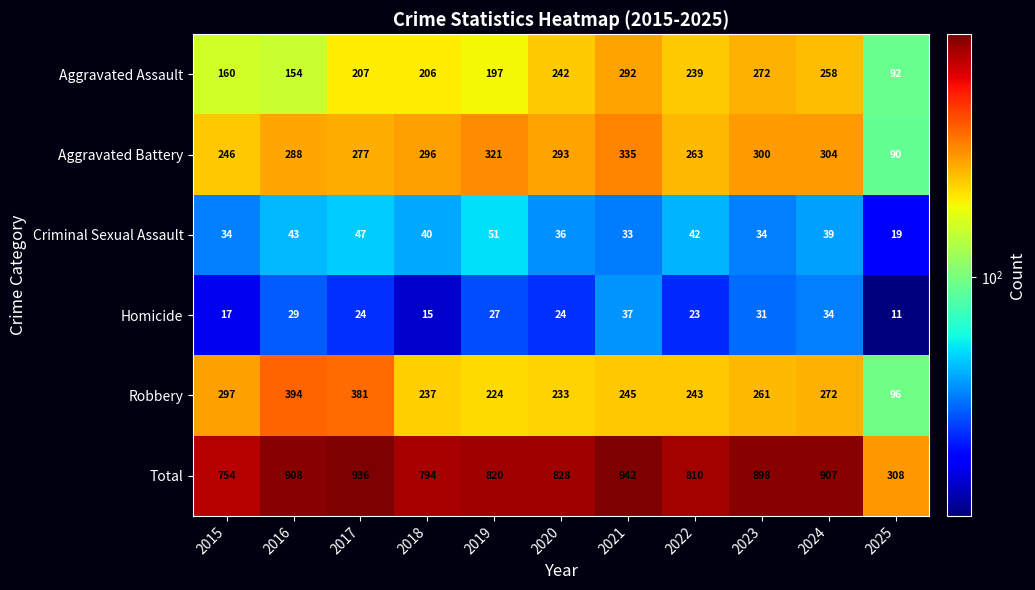

At 2015, list the series in order from largest to smallest.

Total, Robbery, Aggravated Battery, Aggravated Assault, Criminal Sexual Assault, Homicide